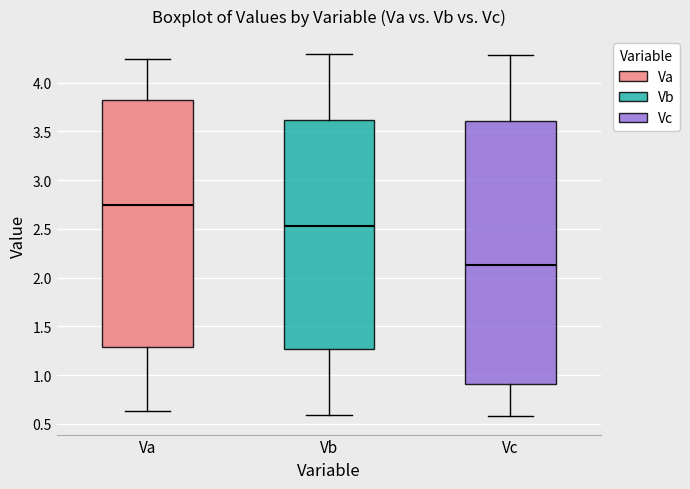

Which box is the tallest, from its lower edge to its upper edge?

Vc